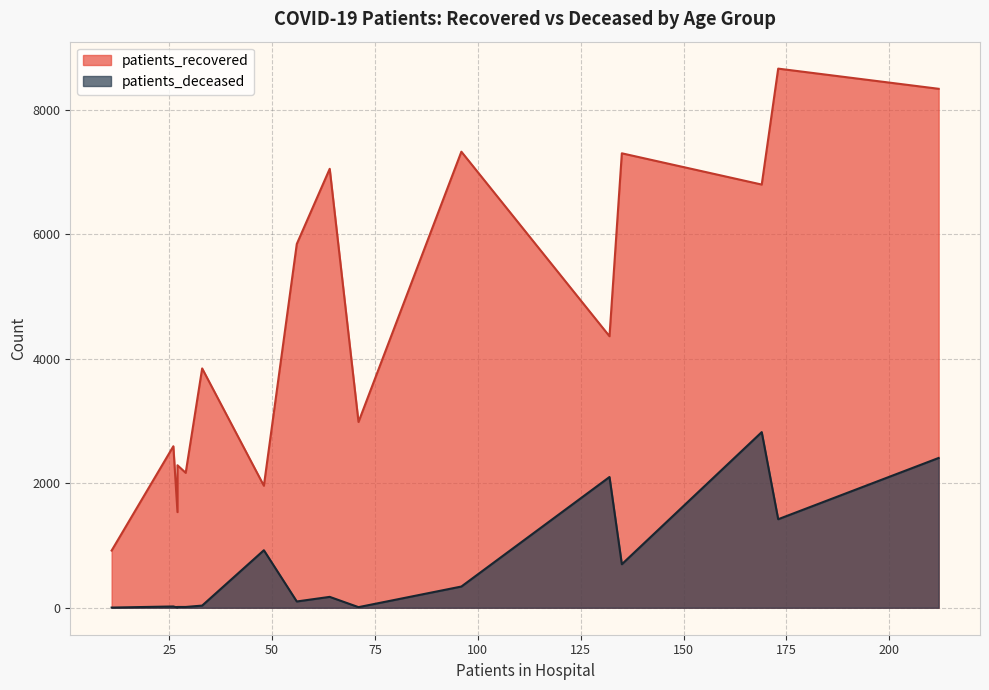

True or false: patients_recovered and patients_deceased intersect in this chart.

False